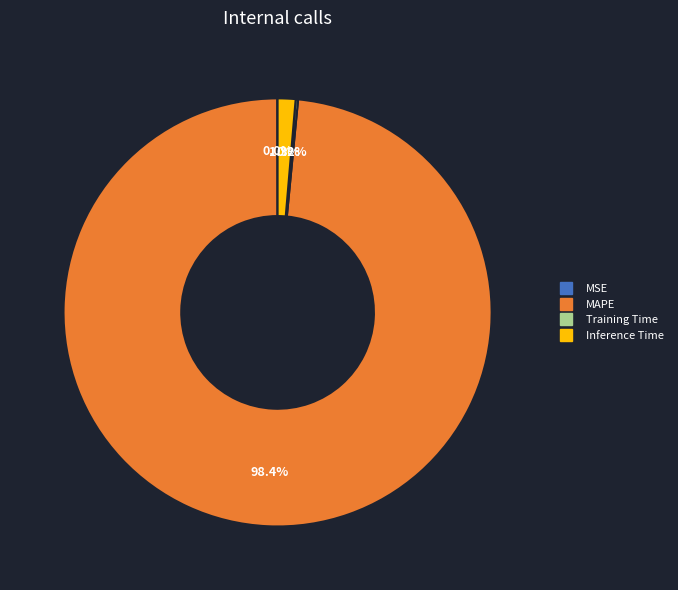

To the nearest percent, what percentage of the pie is MAPE?

98%